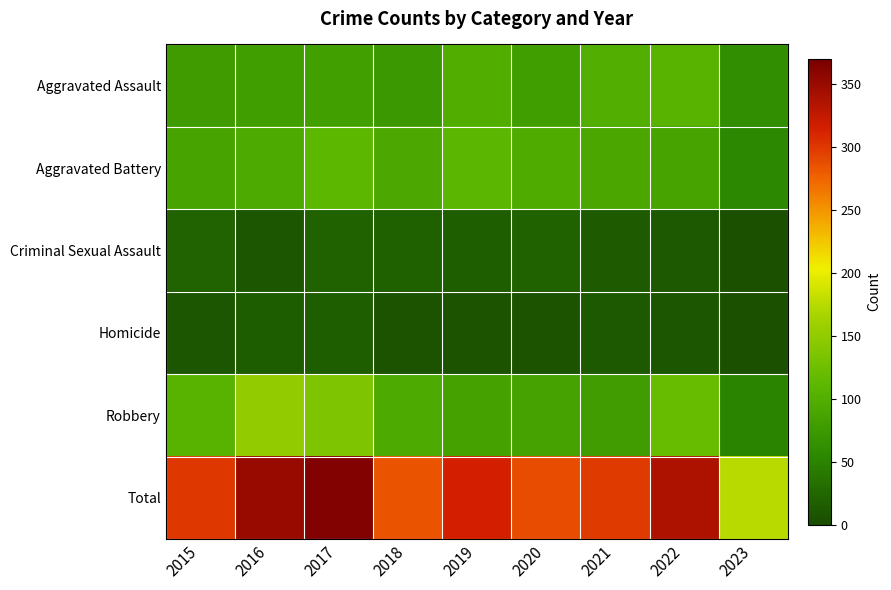

What is the maximum value shown in the chart?

365